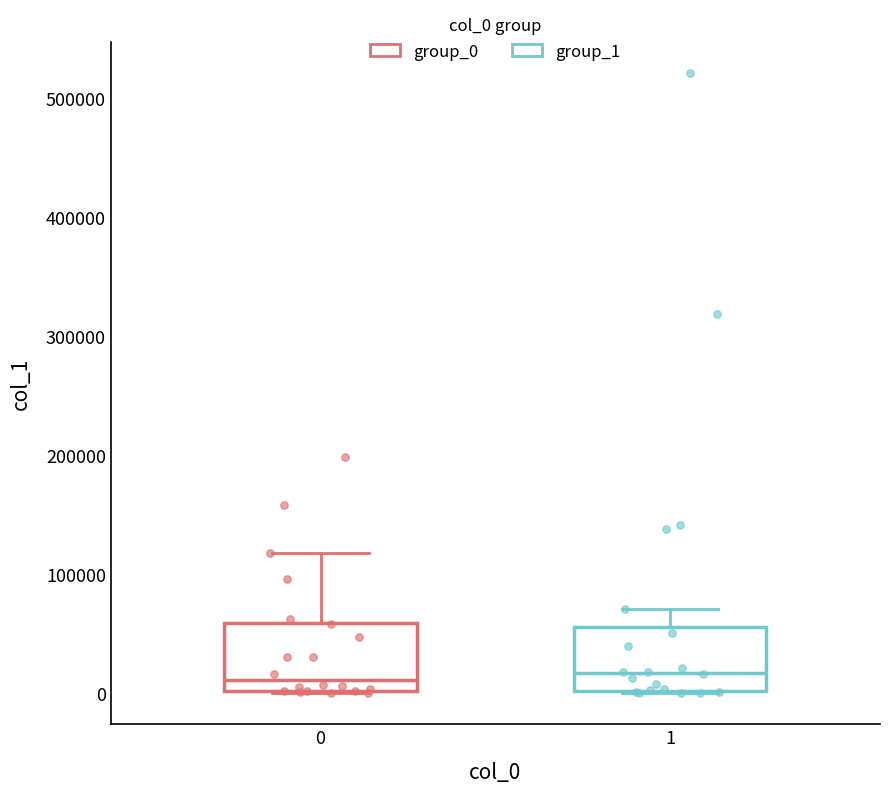

Reading left to right, transcribe this box plot: for each box, give where its median line is, the range the box spans, and where its two whiskers end, as read against the y-axis. The values are not printed on the chart, so give them approximately, as read against the axis.

0: median 10000, box 0 to 60000, whiskers 0 to 120000
1: median 20000, box 0 to 60000, whiskers 0 to 70000